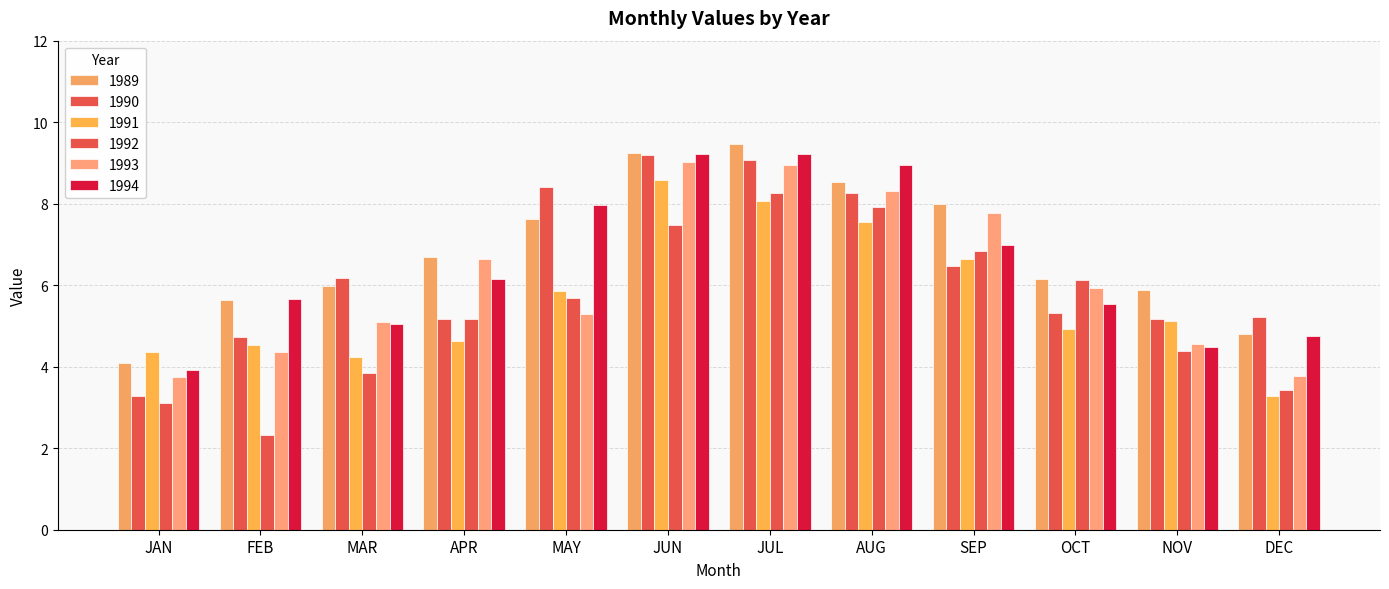

What is the difference between the second highest and second lowest values in the 1990 series?

4.4